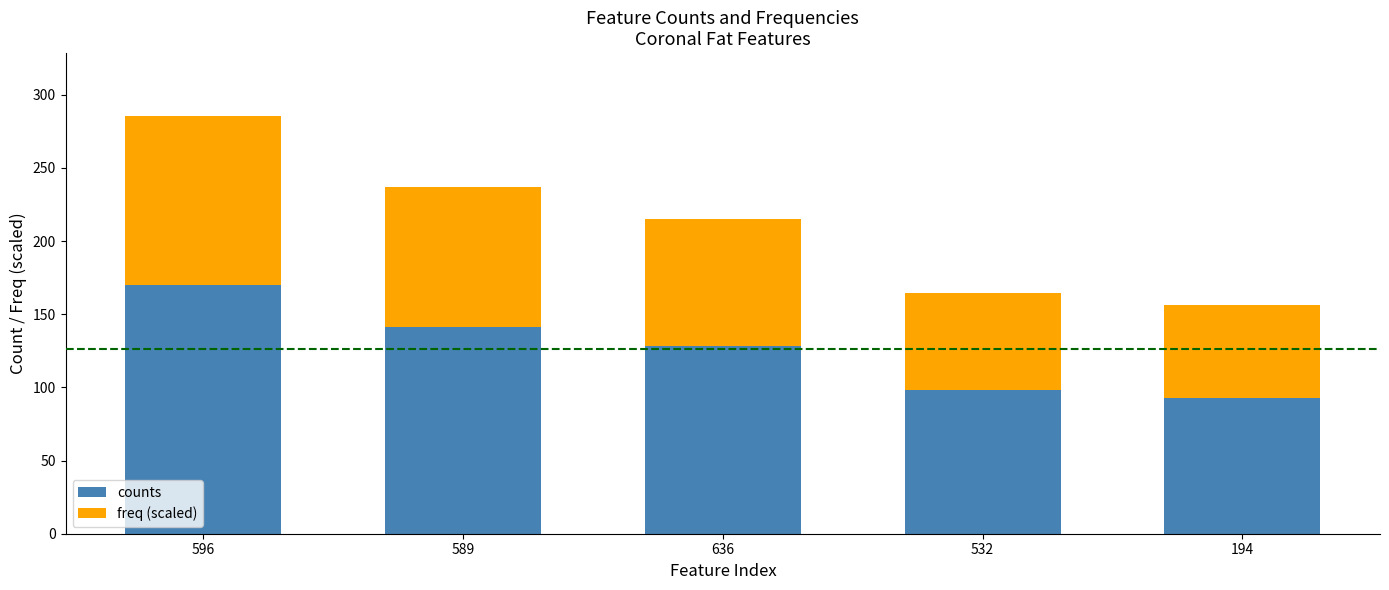

What is the difference between the second highest and second lowest values in the counts series?

43.0